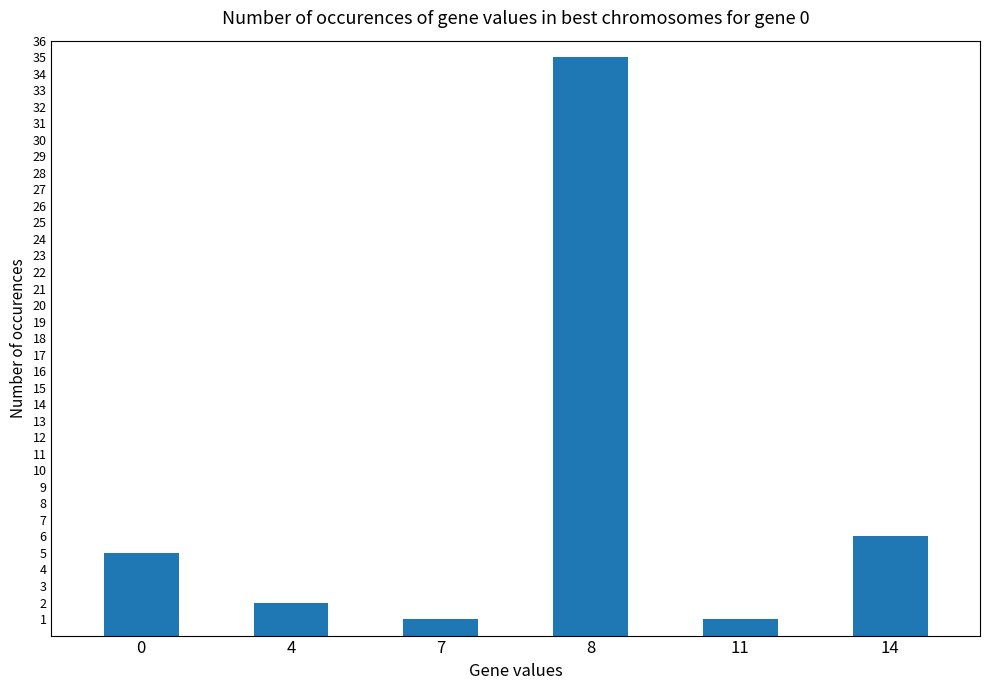

How many values are below 5?

3